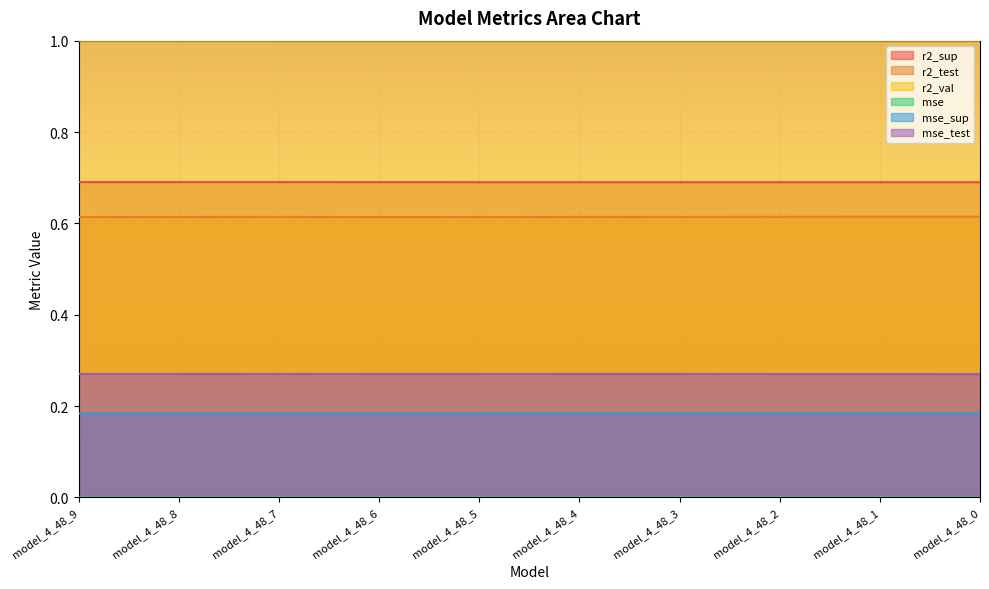

Between model_4_48_3 and model_4_48_0, which series saw the biggest shift?

r2_test